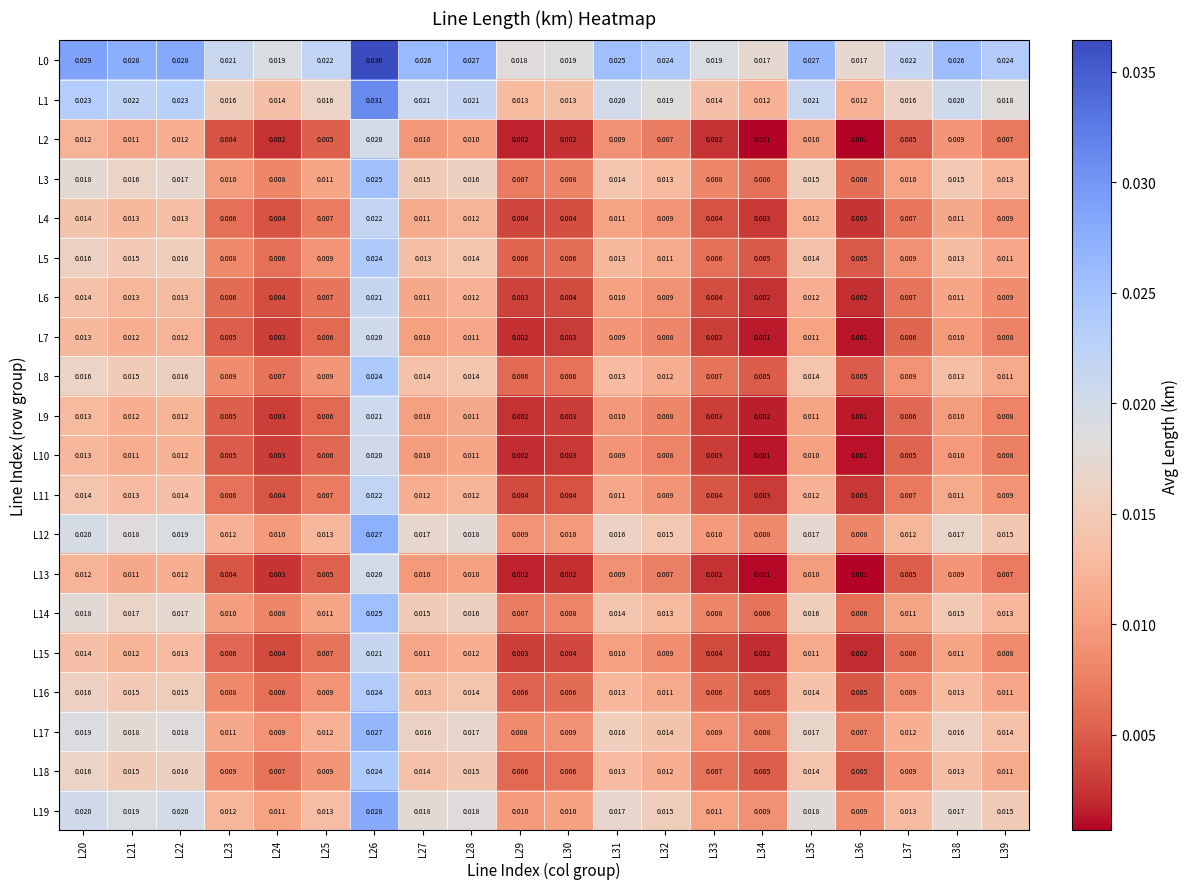

At which category does the chart reach its minimum across all series?

L36